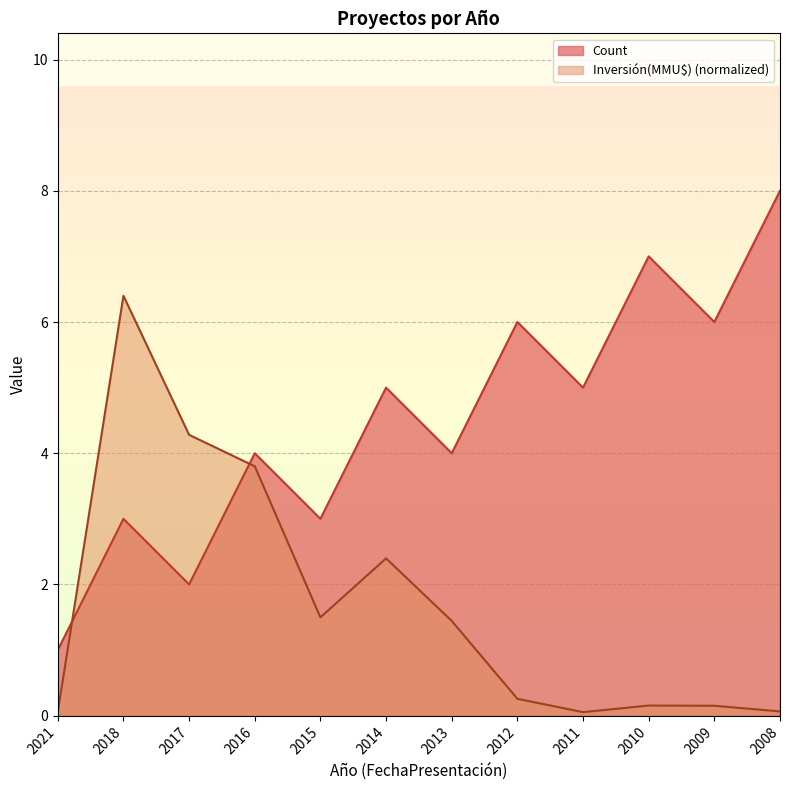

Between 2011 and 2009, which is larger?

2009